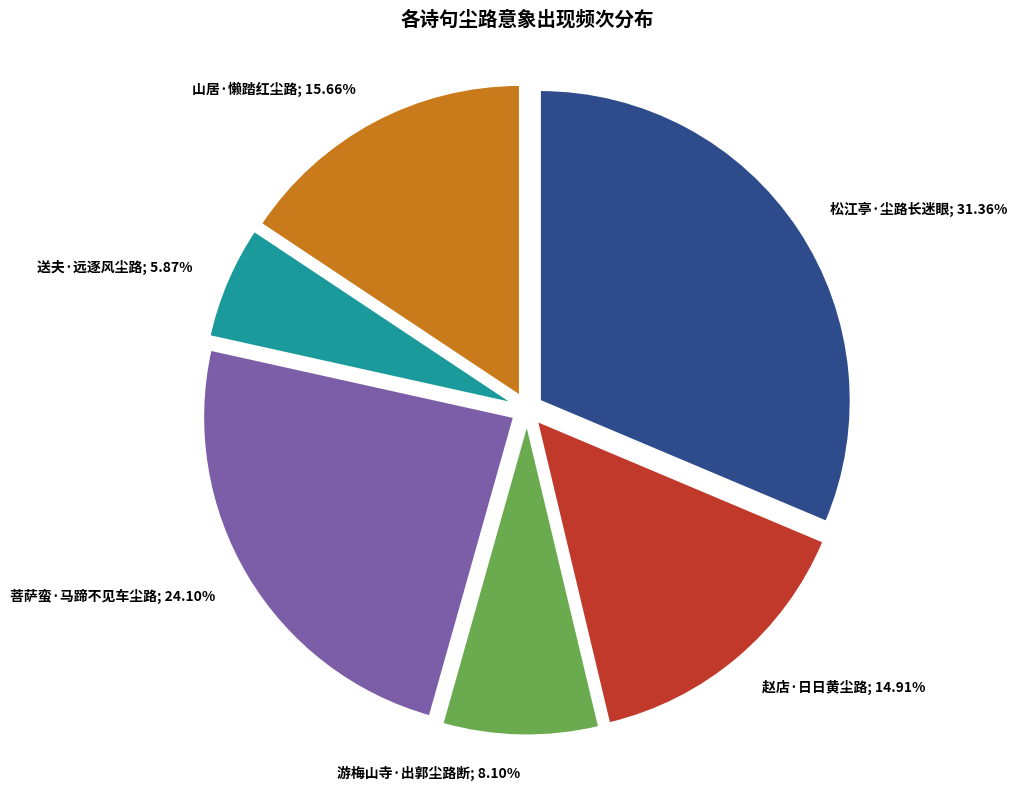

What is the total percentage of 松江亭·尘路长迷眼 and 赵店·日日黄尘路?

46.3%